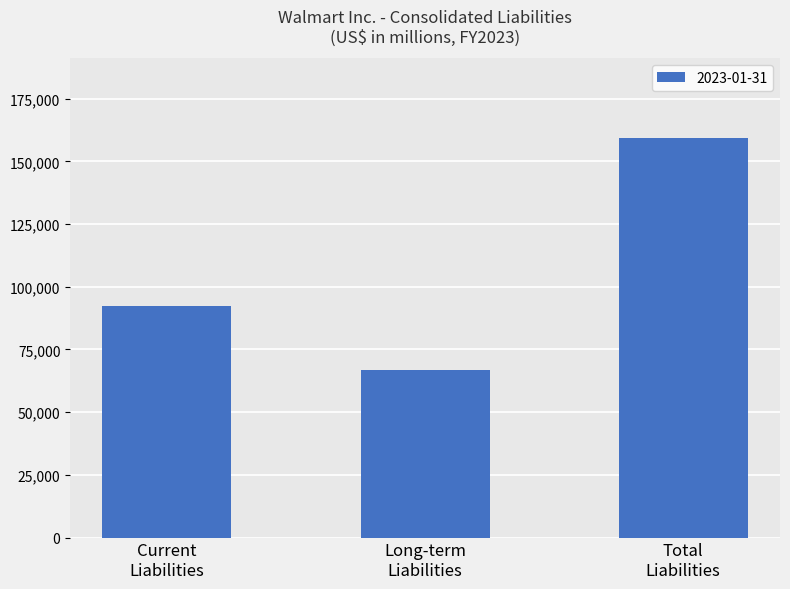

What is the minimum value shown in the chart?

67008